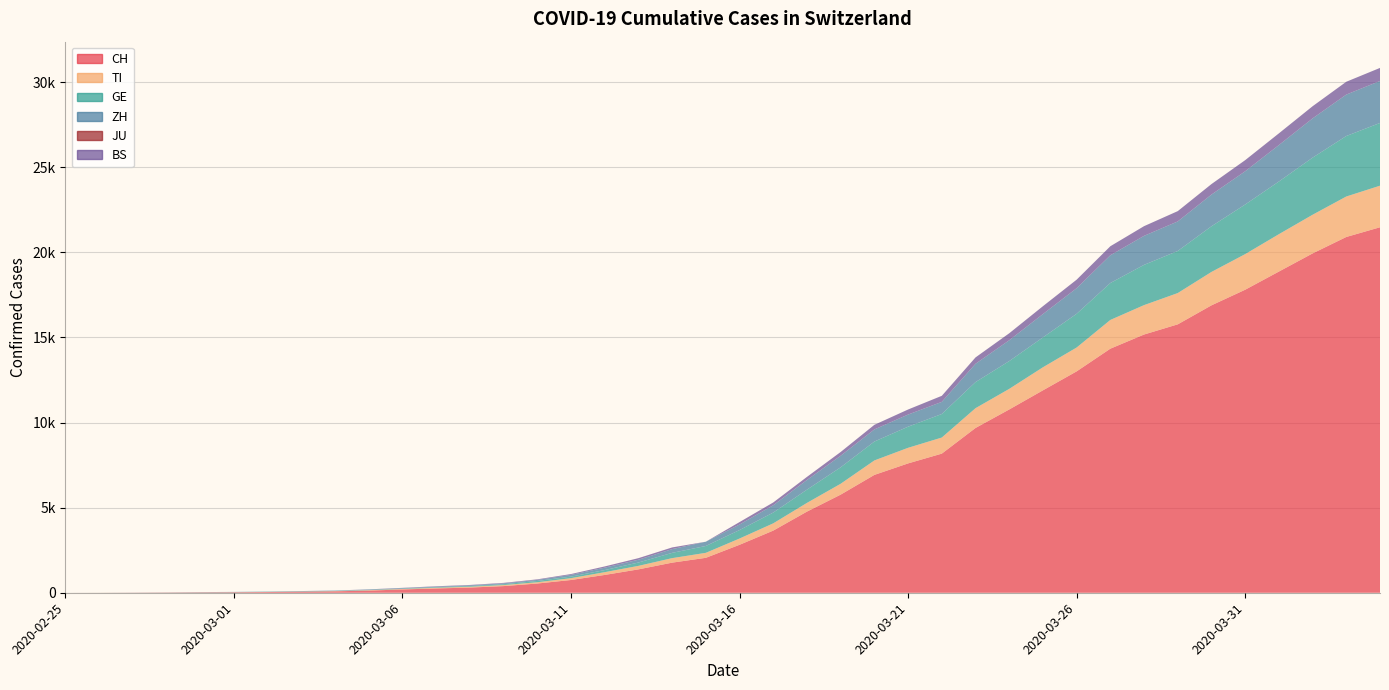

Reading left to right, list all the values displayed in this chart.

CH: 0	2	6	13	22	30	42	61	84	126	194	252	304	391	542	749	1046	1373	1768	2052	2817	3651	4767	5764	6923	7598	8172	9679	10766	11890	13004	14337	15169	15767	16883	17800	18867	19933	20899	21469
TI: 0	1	1	1	2	2	4	8	13	25	28	41	49	61	75	108	163	206	265	293	368	426	511	638	849	916	945	1162	1209	1354	1401	1688	1727	1837	1962	2091	2195	2271	2377	2442
GE: 0	1	1	4	7	10	11	14	14	17	21	32	40	50	75	91	123	197	310	403	497	633	778	967	1110	1241	1383	1532	1632	1755	1981	2169	2365	2472	2682	2914	3094	3354	3553	3685
ZH: 0	0	2	2	6	7	11	14	16	24	30	35	41	50	63	102	141	164	219	251	327	430	569	680	712	712	712	1076	1224	1371	1503	1630	1704	1736	1862	1953	2142	2306	2434	2467
JU: 0	0	0	0	0	0	0	0	0	0	0	0	0	0	0	0	0	0	0	0	0	0	0	0	0	0	0	0	0	0	0	0	0	0	0	0	0	0	0	0
BS: 0	0	1	1	1	1	1	3	3	8	15	21	24	28	33	49	73	92	100	0	143	164	181	220	270	297	356	374	410	462	501	530	569	605	617	653	687	714	754	767